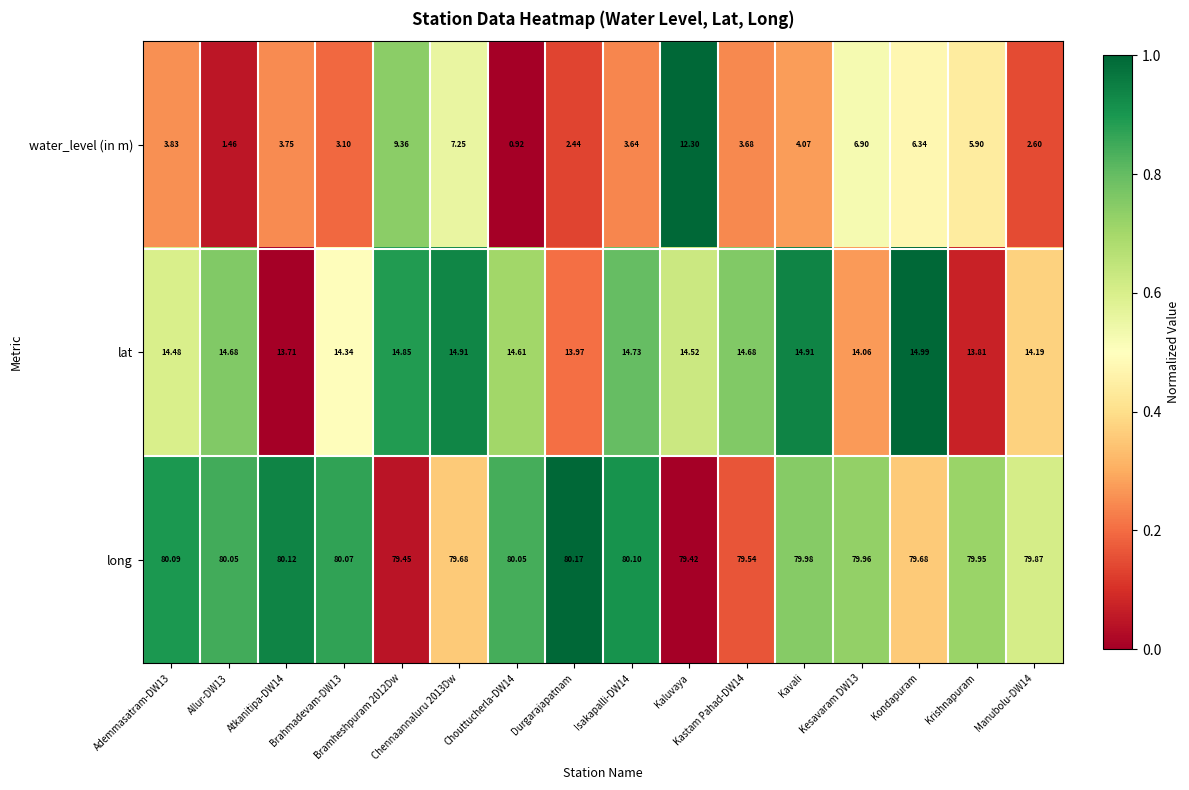

What is the difference between the highest and lowest values at Kastam Pahad-DW14?

75.9